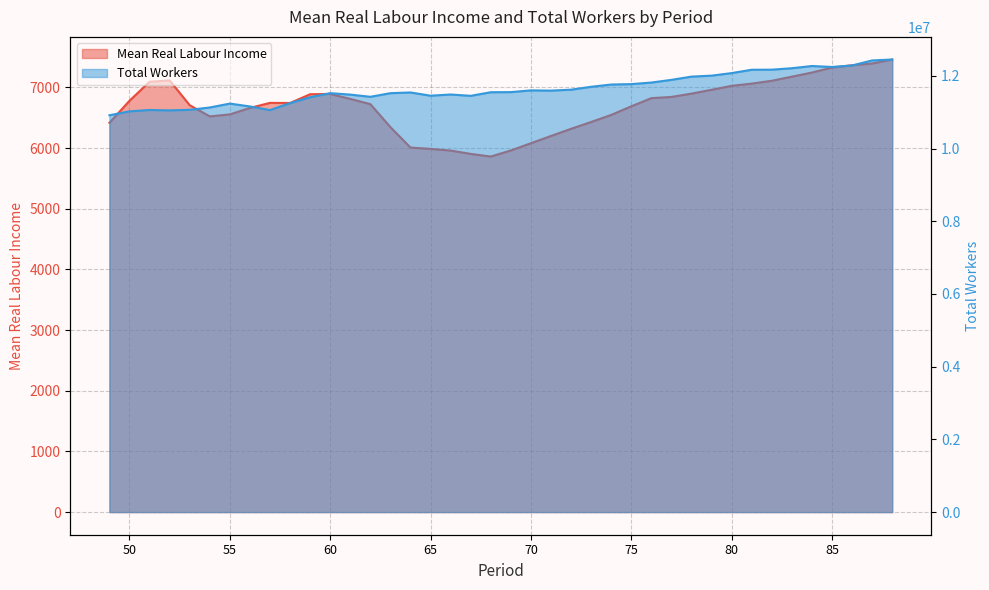

What is the difference between the maximum and minimum values in the Total_workers series?

1533024.0